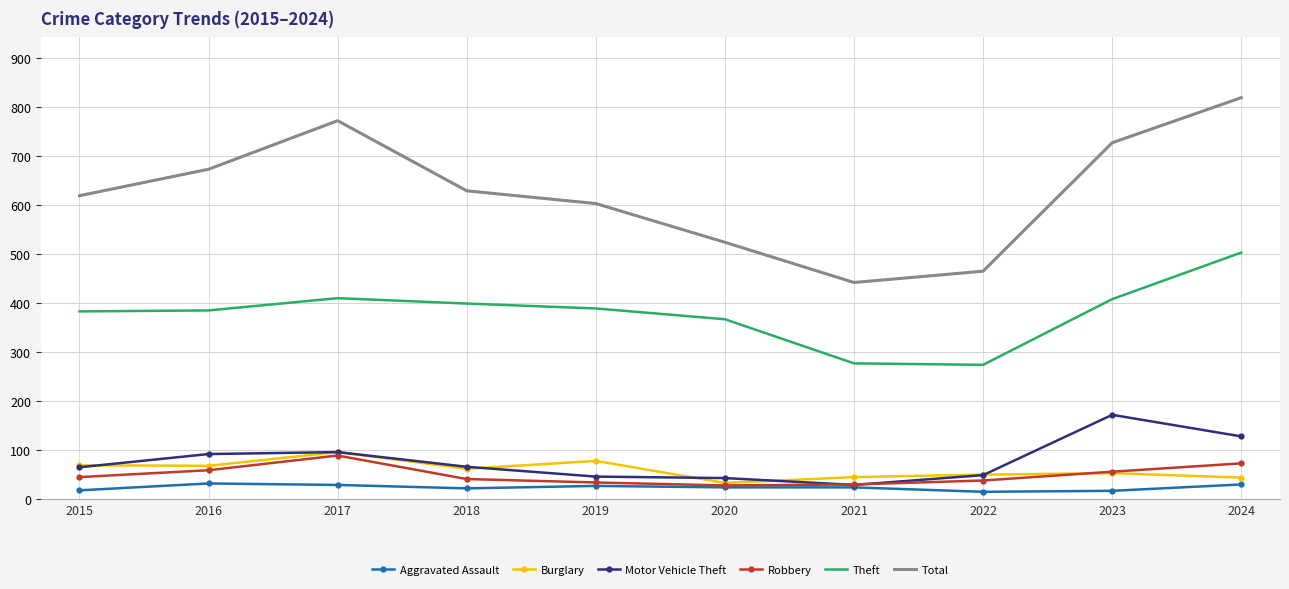

Which series changed the most between 2018 and 2023?

Motor Vehicle Theft